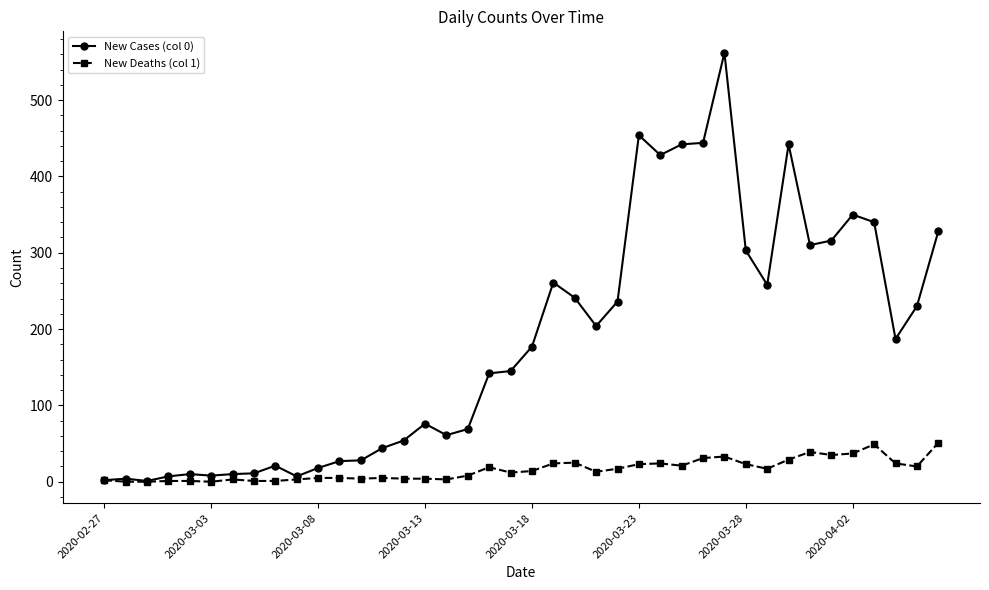

Which series has the largest total across all categories?

New Cases (col 0)